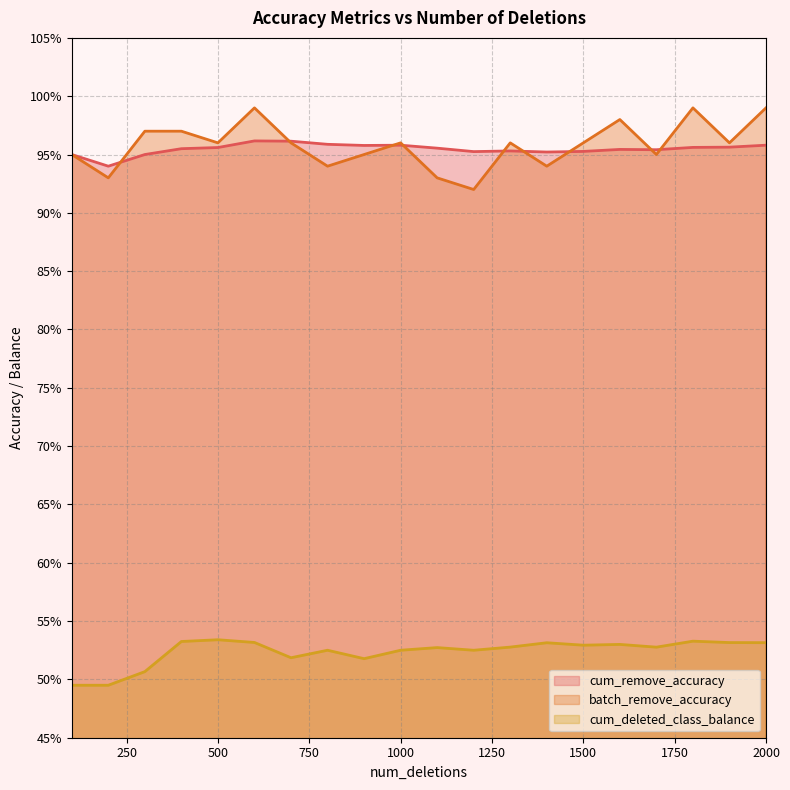

What is the value of the batch_remove_accuracy point at the 2nd from the left?

0.9